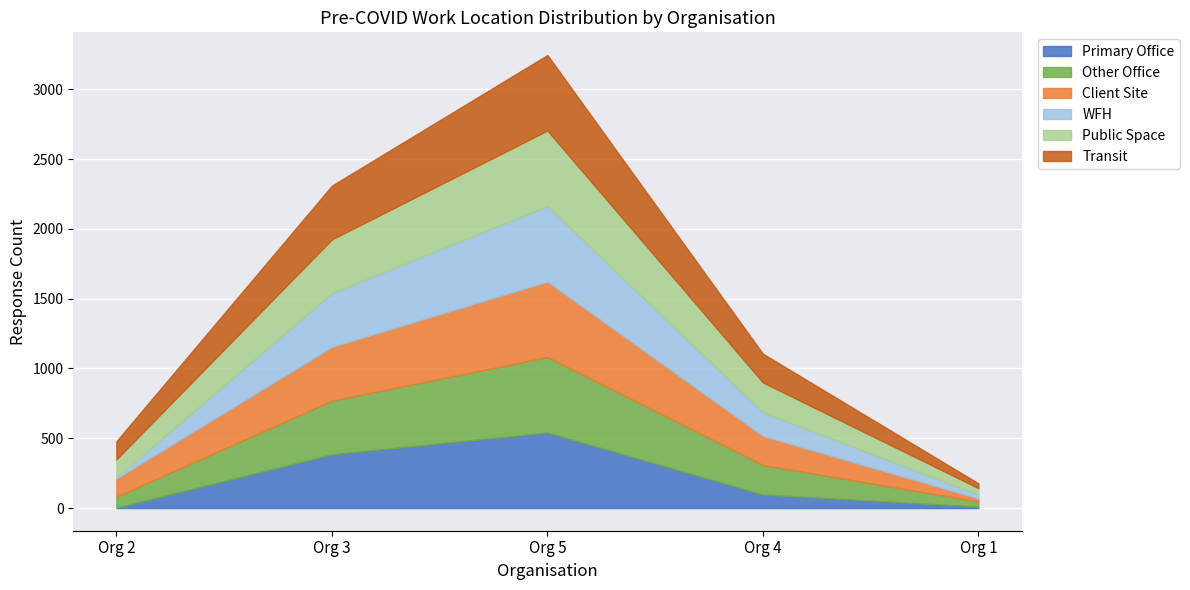

What is the total value across all series at Org 2?

479